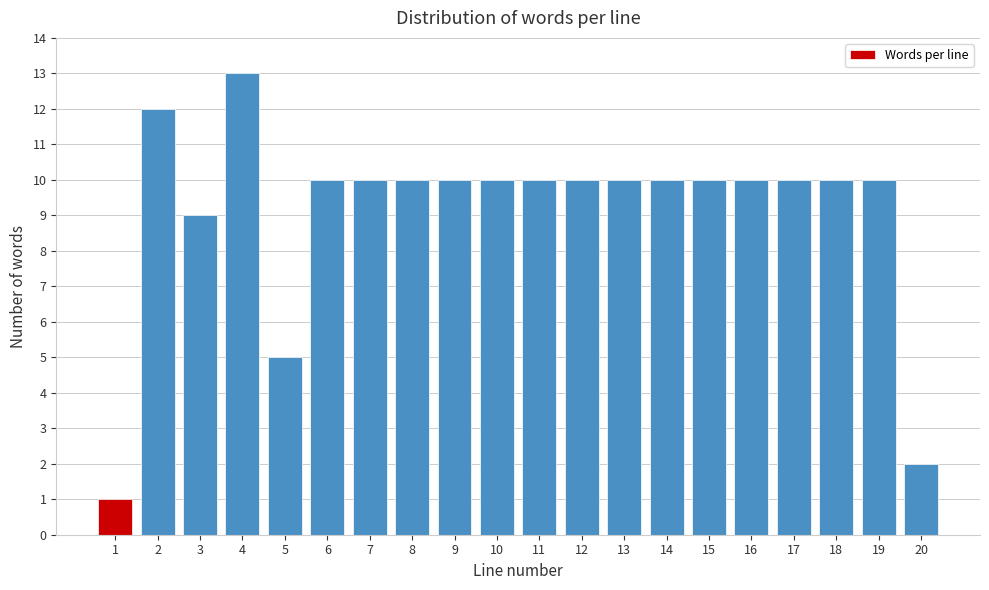

Reading left to right, what are all the values shown in this chart?

1=1	2=12	3=9	4=13	5=5	6=10	7=10	8=10	9=10	10=10	11=10	12=10	13=10	14=10	15=10	16=10	17=10	18=10	19=10	20=2